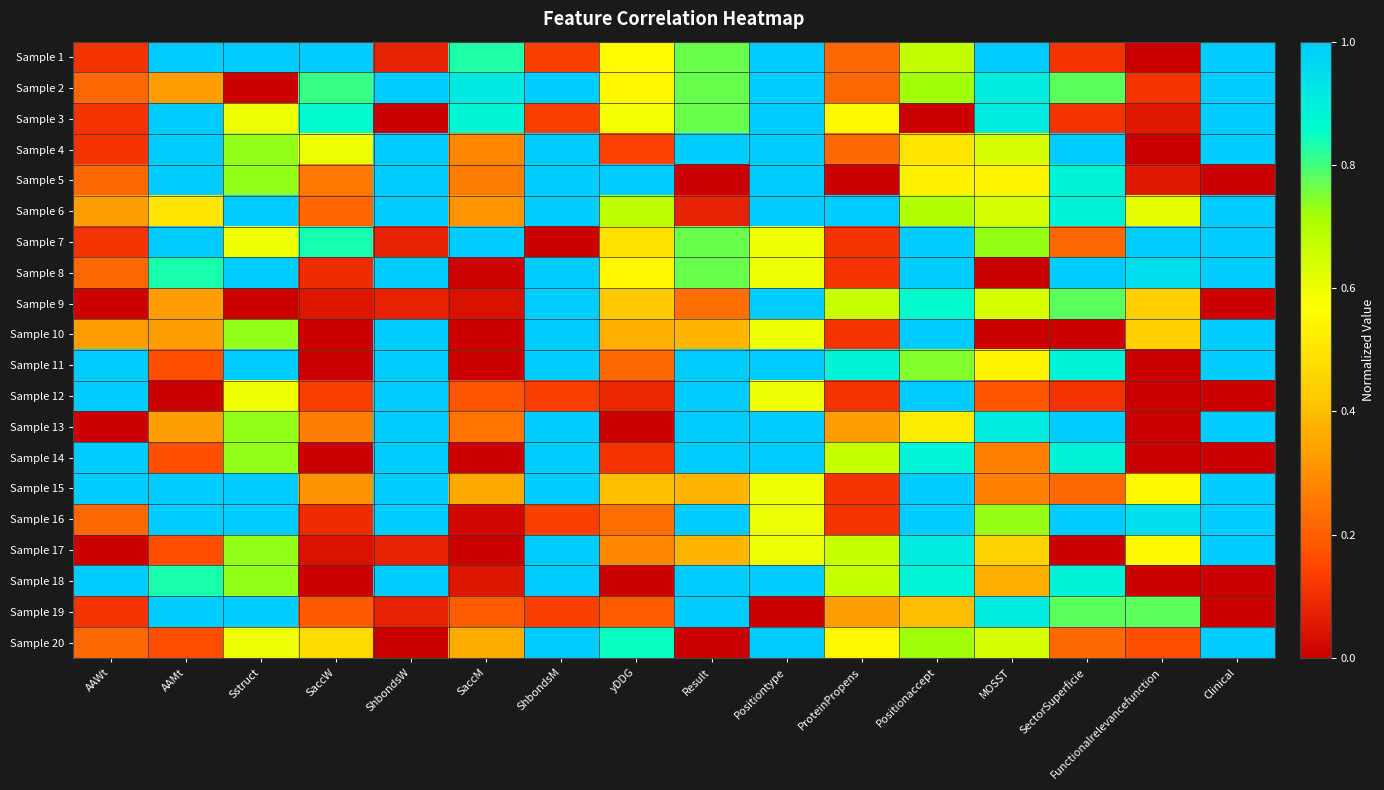

Reading left to right, transcribe all the data shown in this chart.

Sample 1: AAWt=0.1	AAMt=1.0	Sstruct=1.0	SaccW=1.0	ShbondsW=0.1	SaccM=0.8	ShbondsM=0.1	yDDG=0.6	Result=0.8	Positiontype=1.0	ProteinPropens=0.2	Positionaccept=0.7	MOSST=1.0	SectorSuperficie=0.1	Functionalrelevancefunction=0.0	Clinical=1.0
Sample 2: AAWt=0.2	AAMt=0.3	Sstruct=0.0	SaccW=0.8	ShbondsW=1.0	SaccM=0.9	ShbondsM=1.0	yDDG=0.5	Result=0.8	Positiontype=1.0	ProteinPropens=0.2	Positionaccept=0.7	MOSST=0.9	SectorSuperficie=0.8	Functionalrelevancefunction=0.1	Clinical=1.0
Sample 3: AAWt=0.1	AAMt=1.0	Sstruct=0.6	SaccW=0.9	ShbondsW=0.0	SaccM=0.9	ShbondsM=0.1	yDDG=0.6	Result=0.8	Positiontype=1.0	ProteinPropens=0.6	Positionaccept=0.0	MOSST=0.9	SectorSuperficie=0.1	Functionalrelevancefunction=0.1	Clinical=1.0
Sample 4: AAWt=0.1	AAMt=1.0	Sstruct=0.7	SaccW=0.6	ShbondsW=1.0	SaccM=0.3	ShbondsM=1.0	yDDG=0.1	Result=1.0	Positiontype=1.0	ProteinPropens=0.2	Positionaccept=0.5	MOSST=0.6	SectorSuperficie=1.0	Functionalrelevancefunction=0.0	Clinical=1.0
Sample 5: AAWt=0.2	AAMt=1.0	Sstruct=0.7	SaccW=0.3	ShbondsW=1.0	SaccM=0.3	ShbondsM=1.0	yDDG=1.0	Result=0.0	Positiontype=1.0	ProteinPropens=0.0	Positionaccept=0.5	MOSST=0.5	SectorSuperficie=0.9	Functionalrelevancefunction=0.1	Clinical=0.0
Sample 6: AAWt=0.3	AAMt=0.5	Sstruct=1.0	SaccW=0.2	ShbondsW=1.0	SaccM=0.3	ShbondsM=1.0	yDDG=0.7	Result=0.1	Positiontype=1.0	ProteinPropens=1.0	Positionaccept=0.7	MOSST=0.6	SectorSuperficie=0.9	Functionalrelevancefunction=0.6	Clinical=1.0
Sample 7: AAWt=0.1	AAMt=1.0	Sstruct=0.6	SaccW=0.8	ShbondsW=0.1	SaccM=1.0	ShbondsM=0.0	yDDG=0.5	Result=0.8	Positiontype=0.6	ProteinPropens=0.1	Positionaccept=1.0	MOSST=0.7	SectorSuperficie=0.2	Functionalrelevancefunction=1.0	Clinical=1.0
Sample 8: AAWt=0.2	AAMt=0.8	Sstruct=1.0	SaccW=0.1	ShbondsW=1.0	SaccM=0.0	ShbondsM=1.0	yDDG=0.5	Result=0.8	Positiontype=0.6	ProteinPropens=0.1	Positionaccept=1.0	MOSST=0.0	SectorSuperficie=1.0	Functionalrelevancefunction=0.9	Clinical=1.0
Sample 9: AAWt=0.0	AAMt=0.3	Sstruct=0.0	SaccW=0.1	ShbondsW=0.1	SaccM=0.0	ShbondsM=1.0	yDDG=0.4	Result=0.2	Positiontype=1.0	ProteinPropens=0.7	Positionaccept=0.9	MOSST=0.6	SectorSuperficie=0.8	Functionalrelevancefunction=0.4	Clinical=0.0
Sample 10: AAWt=0.3	AAMt=0.3	Sstruct=0.7	SaccW=0.0	ShbondsW=1.0	SaccM=0.0	ShbondsM=1.0	yDDG=0.4	Result=0.4	Positiontype=0.6	ProteinPropens=0.1	Positionaccept=1.0	MOSST=0.0	SectorSuperficie=0.0	Functionalrelevancefunction=0.4	Clinical=1.0
Sample 11: AAWt=1.0	AAMt=0.2	Sstruct=1.0	SaccW=0.0	ShbondsW=1.0	SaccM=0.0	ShbondsM=1.0	yDDG=0.2	Result=1.0	Positiontype=1.0	ProteinPropens=0.9	Positionaccept=0.7	MOSST=0.5	SectorSuperficie=0.9	Functionalrelevancefunction=0.0	Clinical=1.0
Sample 12: AAWt=1.0	AAMt=0.0	Sstruct=0.6	SaccW=0.1	ShbondsW=1.0	SaccM=0.2	ShbondsM=0.1	yDDG=0.1	Result=1.0	Positiontype=0.6	ProteinPropens=0.1	Positionaccept=1.0	MOSST=0.2	SectorSuperficie=0.1	Functionalrelevancefunction=0.0	Clinical=0.0
Sample 13: AAWt=0.0	AAMt=0.3	Sstruct=0.7	SaccW=0.3	ShbondsW=1.0	SaccM=0.2	ShbondsM=1.0	yDDG=0.0	Result=1.0	Positiontype=1.0	ProteinPropens=0.3	Positionaccept=0.5	MOSST=0.9	SectorSuperficie=1.0	Functionalrelevancefunction=0.0	Clinical=1.0
Sample 14: AAWt=1.0	AAMt=0.2	Sstruct=0.7	SaccW=0.0	ShbondsW=1.0	SaccM=0.0	ShbondsM=1.0	yDDG=0.1	Result=1.0	Positiontype=1.0	ProteinPropens=0.7	Positionaccept=0.9	MOSST=0.3	SectorSuperficie=0.9	Functionalrelevancefunction=0.0	Clinical=0.0
Sample 15: AAWt=1.0	AAMt=1.0	Sstruct=1.0	SaccW=0.3	ShbondsW=1.0	SaccM=0.4	ShbondsM=1.0	yDDG=0.4	Result=0.4	Positiontype=0.6	ProteinPropens=0.1	Positionaccept=1.0	MOSST=0.3	SectorSuperficie=0.2	Functionalrelevancefunction=0.6	Clinical=1.0
Sample 16: AAWt=0.2	AAMt=1.0	Sstruct=1.0	SaccW=0.1	ShbondsW=1.0	SaccM=0.0	ShbondsM=0.1	yDDG=0.2	Result=1.0	Positiontype=0.6	ProteinPropens=0.1	Positionaccept=1.0	MOSST=0.7	SectorSuperficie=1.0	Functionalrelevancefunction=0.9	Clinical=1.0
Sample 17: AAWt=0.0	AAMt=0.2	Sstruct=0.7	SaccW=0.0	ShbondsW=0.1	SaccM=0.0	ShbondsM=1.0	yDDG=0.3	Result=0.4	Positiontype=0.6	ProteinPropens=0.7	Positionaccept=0.9	MOSST=0.5	SectorSuperficie=0.0	Functionalrelevancefunction=0.6	Clinical=1.0
Sample 18: AAWt=1.0	AAMt=0.8	Sstruct=0.7	SaccW=0.0	ShbondsW=1.0	SaccM=0.1	ShbondsM=1.0	yDDG=0.0	Result=1.0	Positiontype=1.0	ProteinPropens=0.7	Positionaccept=0.9	MOSST=0.4	SectorSuperficie=0.9	Functionalrelevancefunction=0.0	Clinical=0.0
Sample 19: AAWt=0.1	AAMt=1.0	Sstruct=1.0	SaccW=0.2	ShbondsW=0.1	SaccM=0.2	ShbondsM=0.1	yDDG=0.2	Result=1.0	Positiontype=0.0	ProteinPropens=0.3	Positionaccept=0.4	MOSST=0.9	SectorSuperficie=0.8	Functionalrelevancefunction=0.8	Clinical=0.0
Sample 20: AAWt=0.2	AAMt=0.2	Sstruct=0.6	SaccW=0.5	ShbondsW=0.0	SaccM=0.4	ShbondsM=1.0	yDDG=0.8	Result=0.0	Positiontype=1.0	ProteinPropens=0.6	Positionaccept=0.7	MOSST=0.6	SectorSuperficie=0.2	Functionalrelevancefunction=0.2	Clinical=1.0